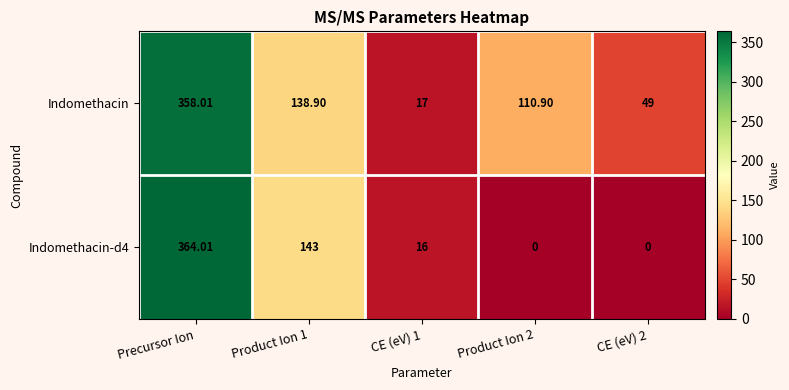

Where does the Indomethacin series first go above 110?

Precursor Ion